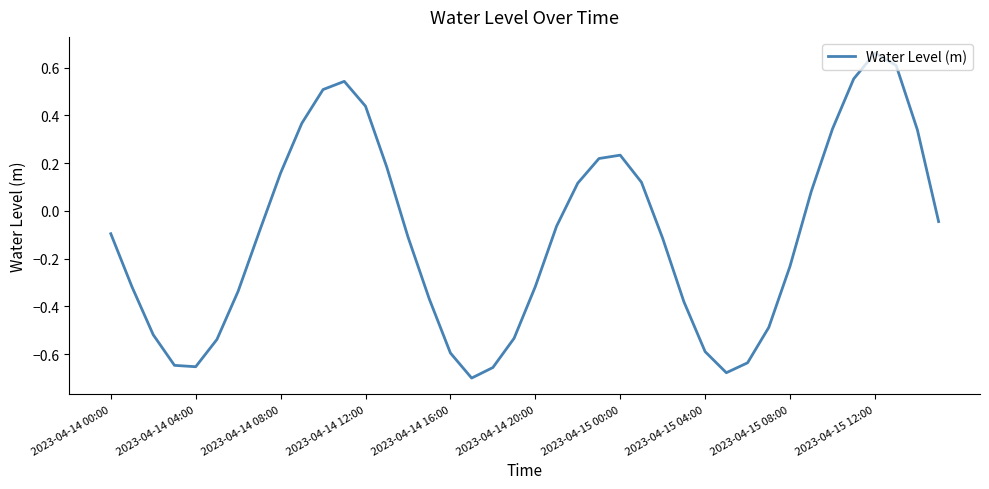

Does the chart have visible grid lines?

No